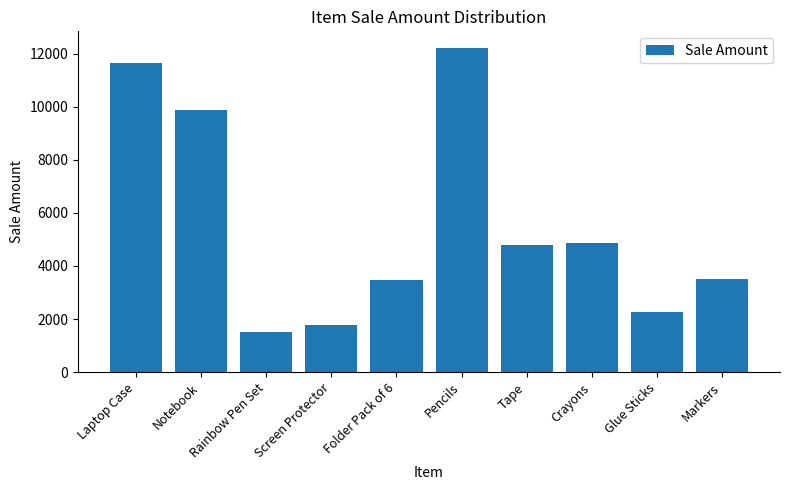

At which label does the data first exceed 4774?

Laptop Case